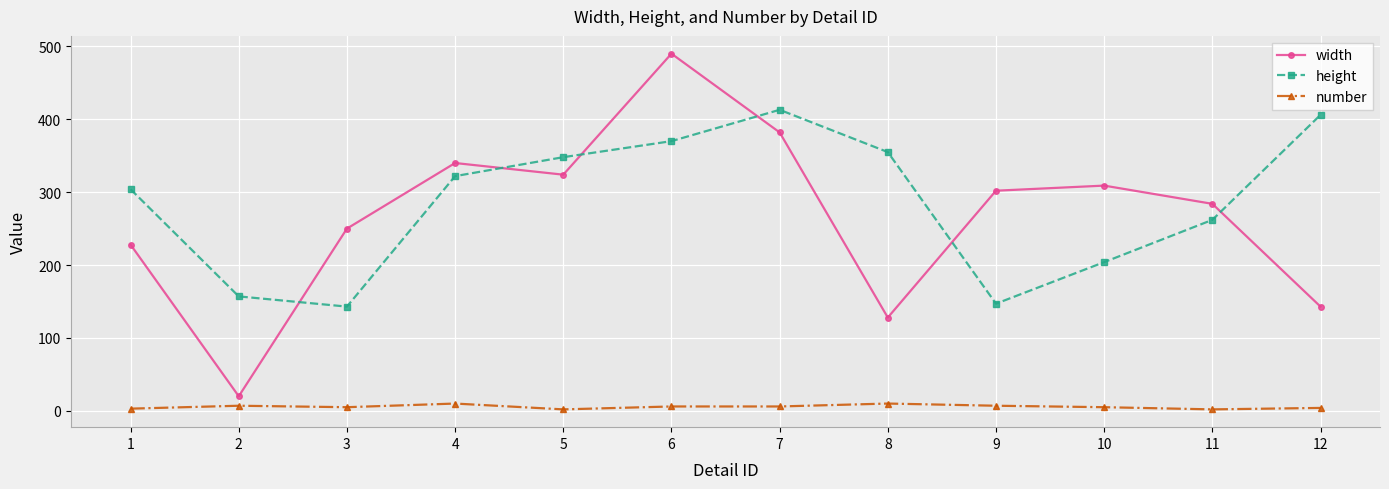

Which series has the largest range (max minus min)?

width